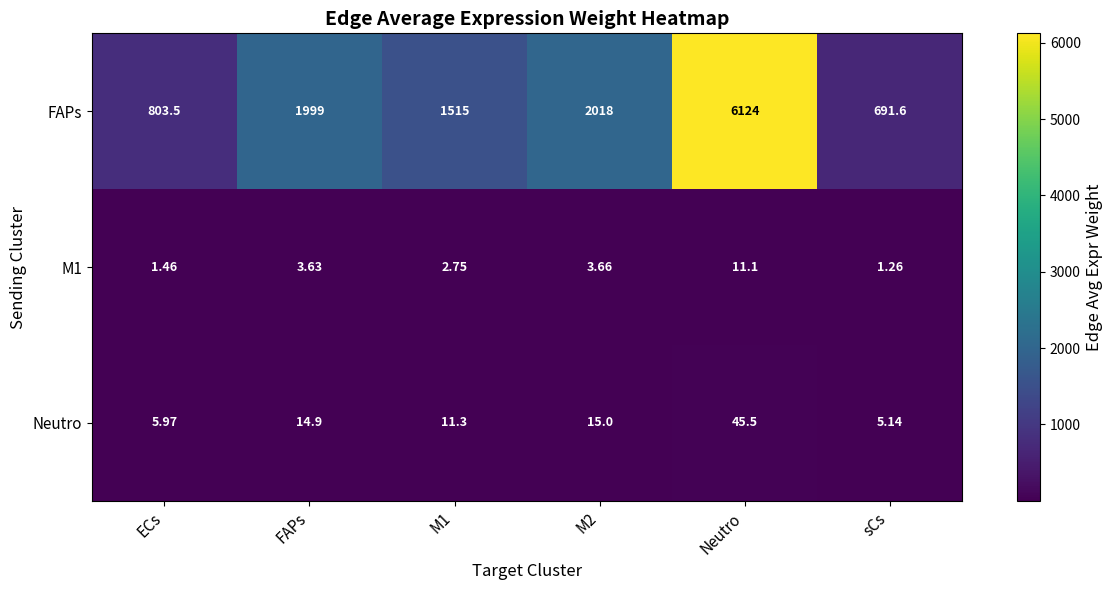

Which series has the largest total across all categories?

FAPs